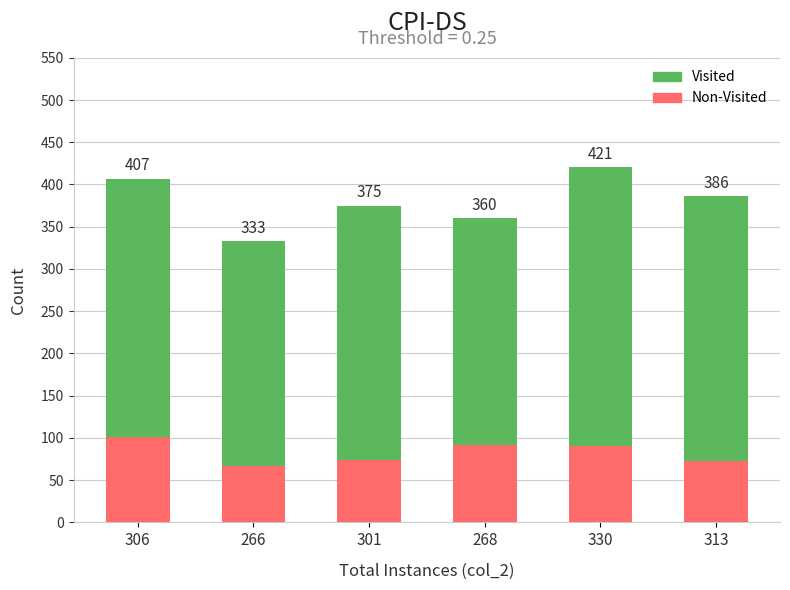

What is the sum of the Non-Visited values at 266 and 330?

158